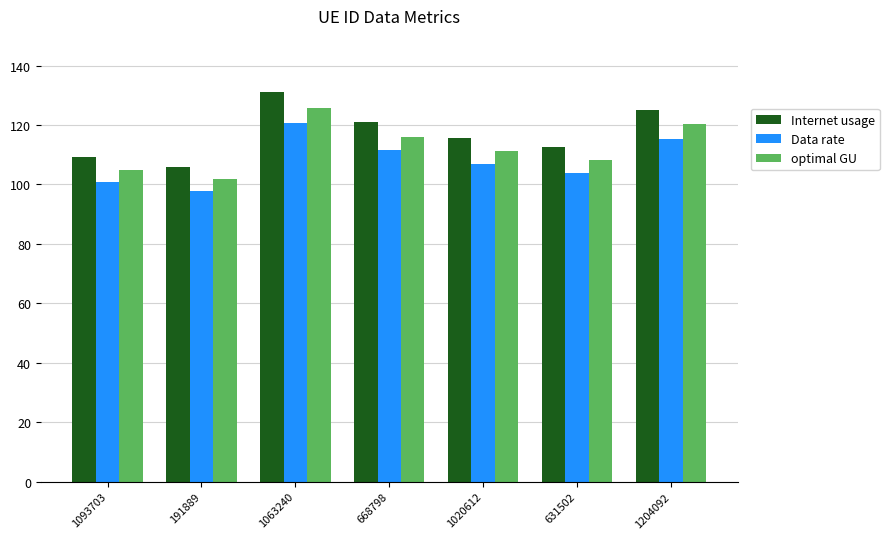

What is the difference between the optimal GU values at 191889 and 1063240?

24.0